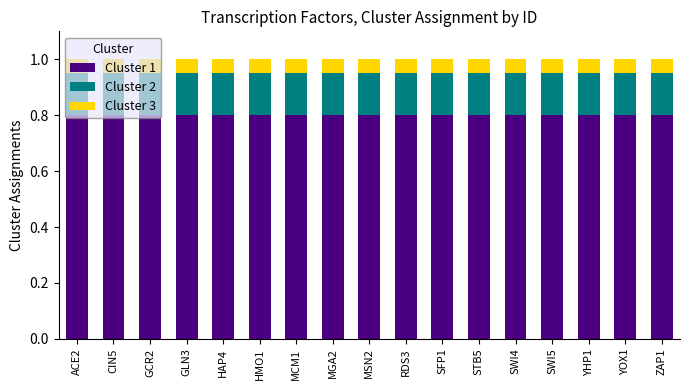

The value of Cluster 1 at MGA2 is 0.8. True or false?

True